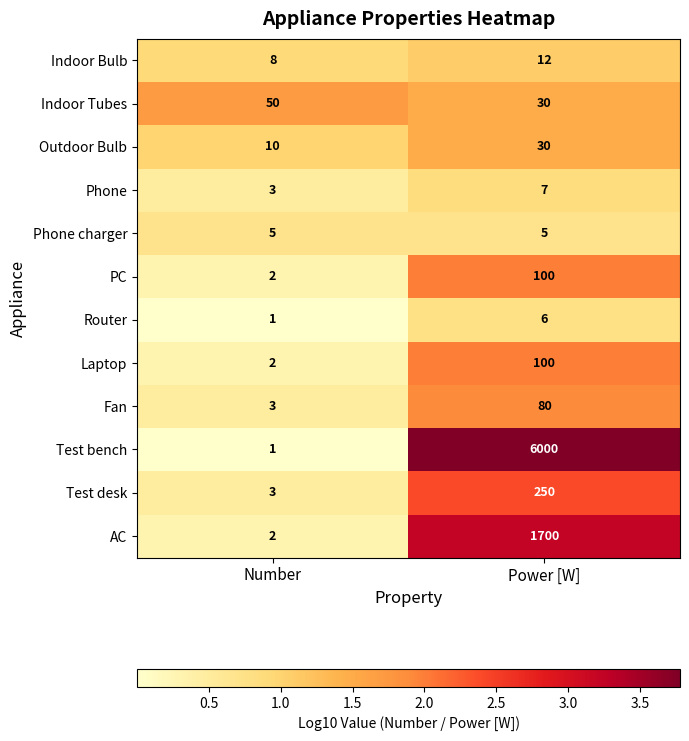

What is the maximum value shown in the chart?

6000